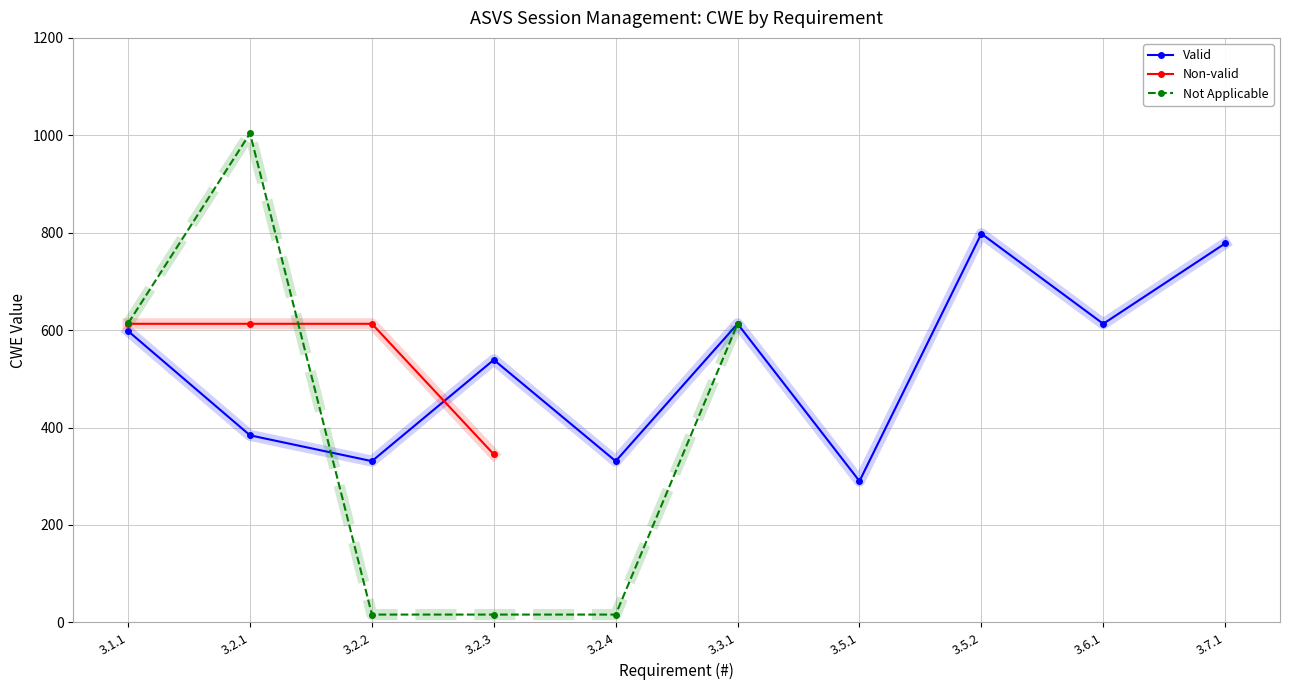

What is the lowest value of the Valid series?

290